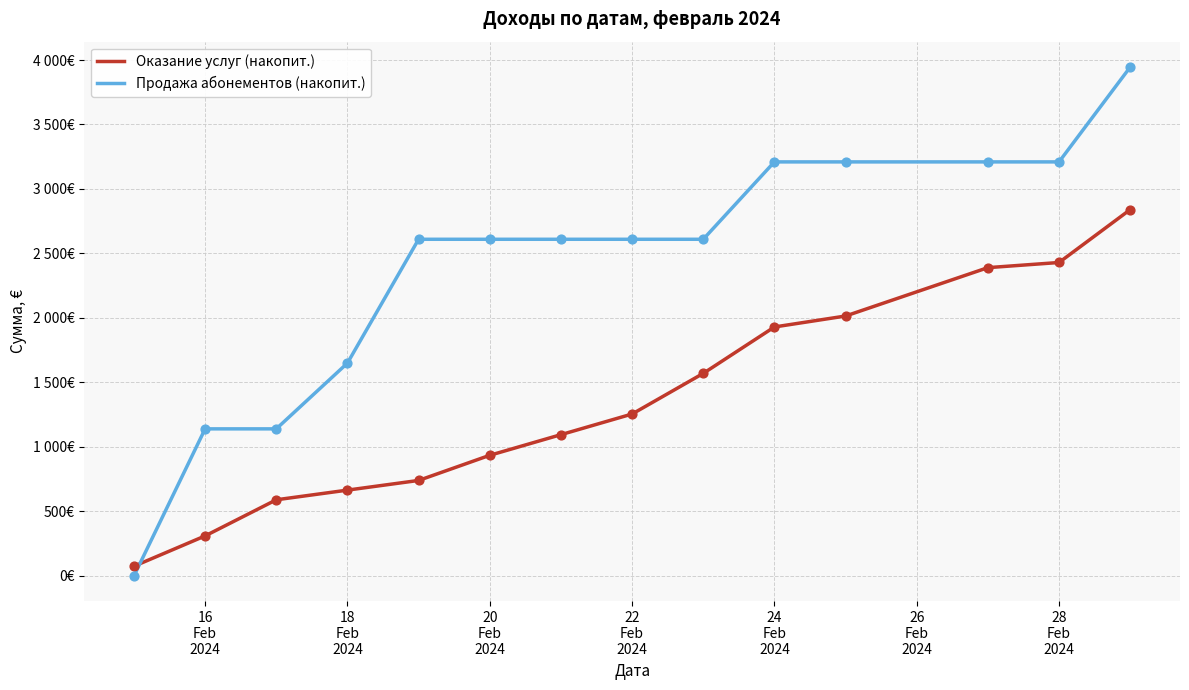

What are all the series names shown in the legend?

Оказание услуг (накопит.), Продажа абонементов (накопит.)